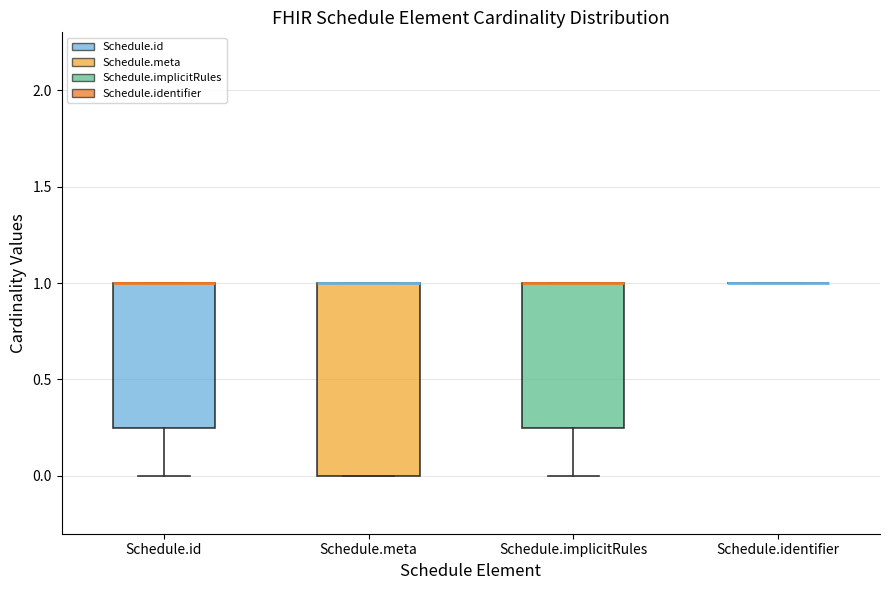

Reading left to right, transcribe this box plot: for each box, give where its median line is, the range the box spans, and where its two whiskers end, as read against the y-axis. The values are not printed on the chart, so give them approximately, as read against the axis.

Schedule.id: median 1.00 (drawn on the box's upper edge), box 0.25 to 1.00, whiskers 0.00 to 1.00
Schedule.meta: median 1.00 (drawn on the box's upper edge), box 0.00 to 1.00, whiskers 0.00 to 1.00
Schedule.implicitRules: median 1.00 (drawn on the box's upper edge), box 0.25 to 1.00, whiskers 0.00 to 1.00
Schedule.identifier: box collapsed to a line at 1.00, whiskers 1.00 to 1.00